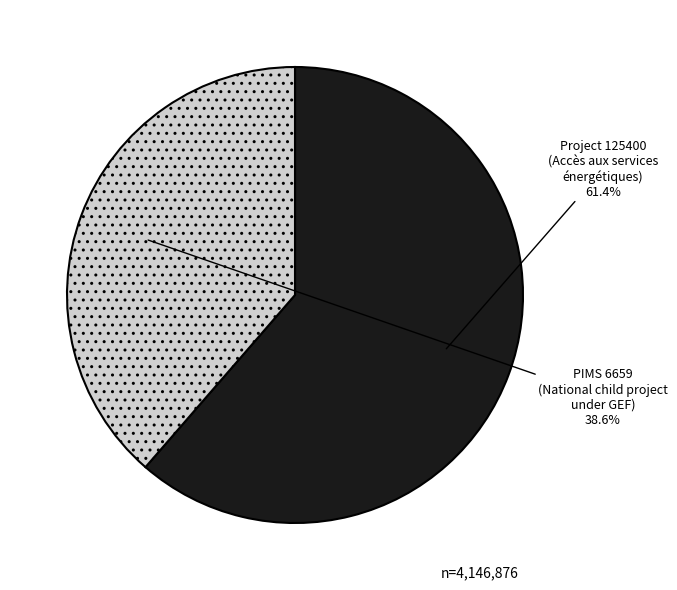

Is there a majority slice in this chart?

Yes